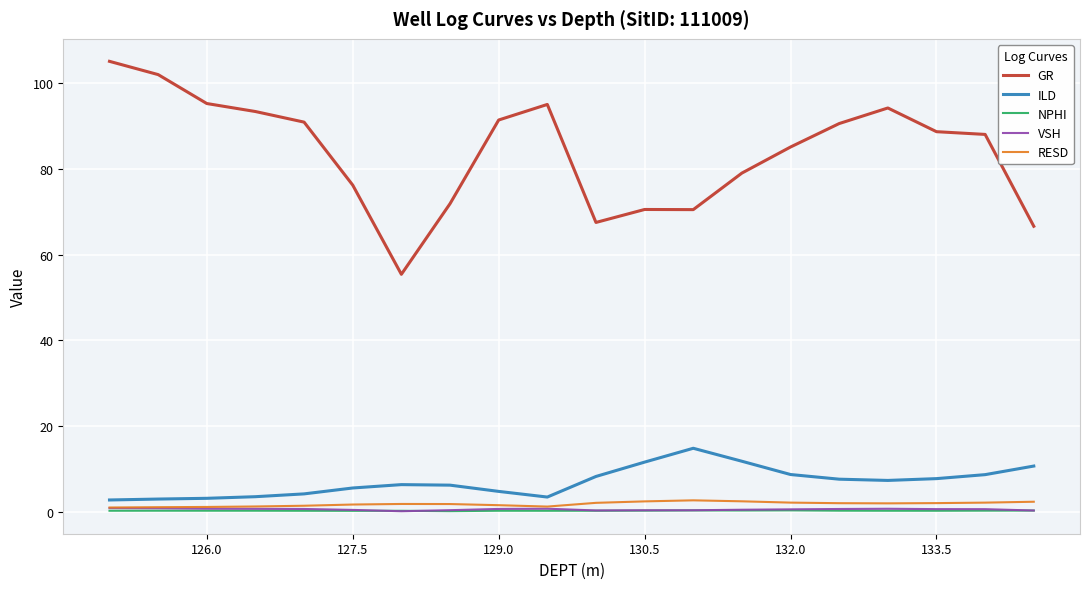

What is the minimum value shown in the chart?

0.2